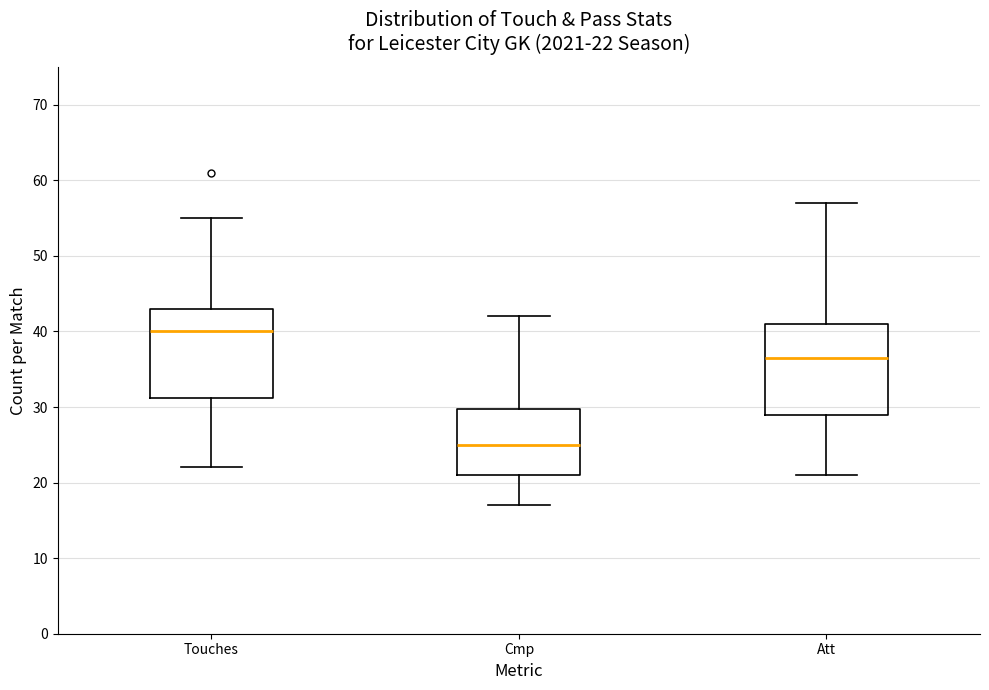

Which box's median line is the highest?

Touches